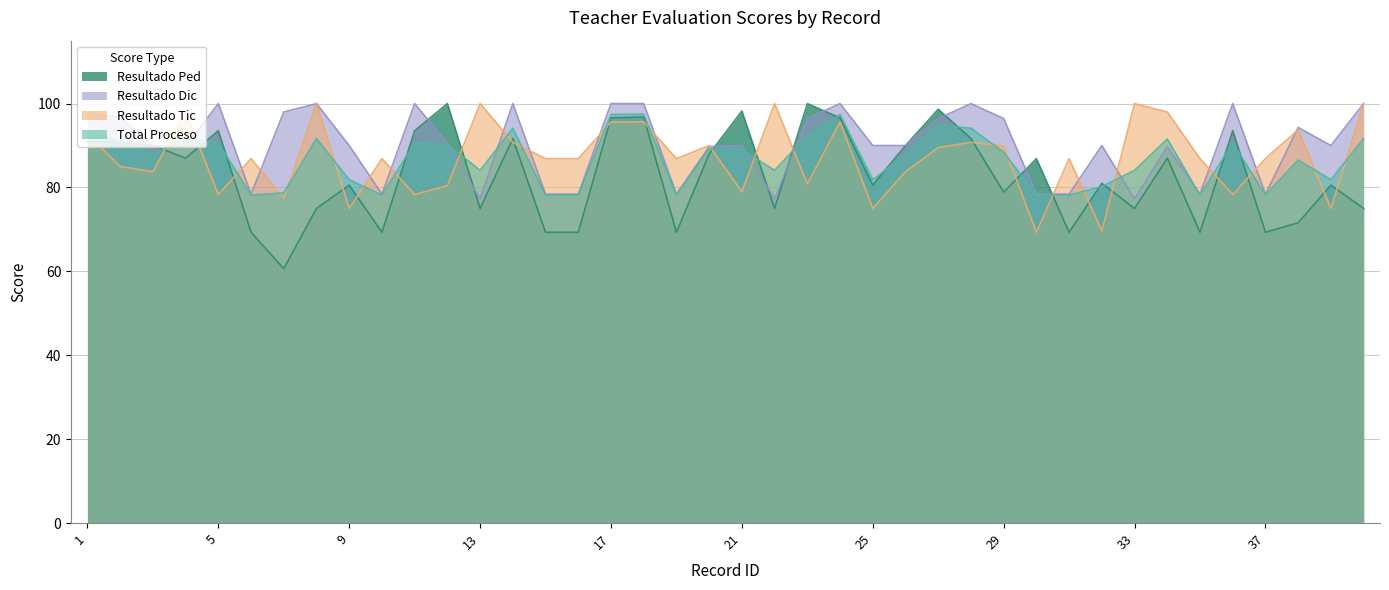

Reading right to left, transcribe all the data shown in this chart.

total_proceso: 91.7	81.8	86.5	78.2	90.6	78.2	91.6	84.1	80.2	78.2	78.2	88.4	94.1	94.9	87.9	81.8	97.4	92.4	84.1	89.1	89.2	78.2	97.5	97.4	78.2	78.2	94.1	84.1	90.3	90.6	78.2	81.8	91.7	78.7	78.2	90.6	91.6	87.9	90.8	93.8
resultado_tic: 100.0	75.0	93.8	86.9	78.3	86.9	98.0	100.0	69.7	86.9	69.3	89.9	90.8	89.5	83.8	75.0	95.6	80.9	100.0	79.0	90.0	86.9	95.7	95.6	86.9	86.9	90.8	100.0	80.4	78.3	86.9	75.0	100.0	77.4	86.9	78.3	98.0	83.8	85.0	92.8
resultado_dic: 100.0	90.0	94.3	78.4	100.0	78.4	89.7	77.3	90.0	78.4	78.4	96.4	100.0	96.4	90.0	90.0	100.0	96.4	77.3	90.0	89.7	78.4	100.0	100.0	78.4	78.4	100.0	77.3	90.5	100.0	78.4	90.0	100.0	98.0	78.4	100.0	89.7	90.0	96.8	97.7
resultado_ped: 75.0	80.6	71.6	69.3	93.5	69.3	87.0	75.0	81.0	69.3	86.9	78.9	91.7	98.7	90.0	80.6	96.6	100.0	75.0	98.2	88.0	69.3	96.8	96.6	69.3	69.3	91.7	75.0	100.0	93.5	69.3	80.6	75.0	60.7	69.3	93.5	87.0	90.0	90.8	90.9